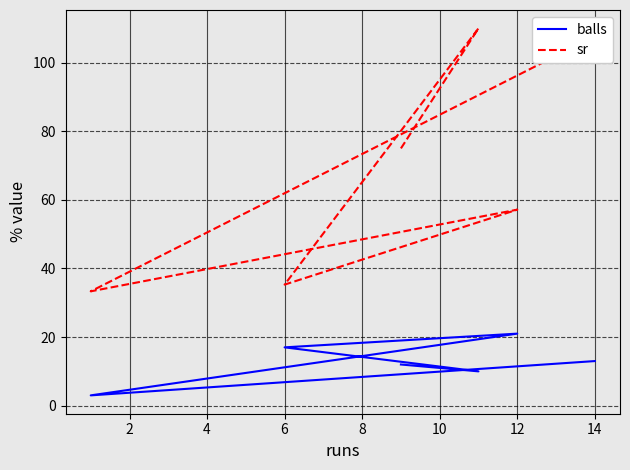

What is the difference between the highest and lowest values at 6?

18.3